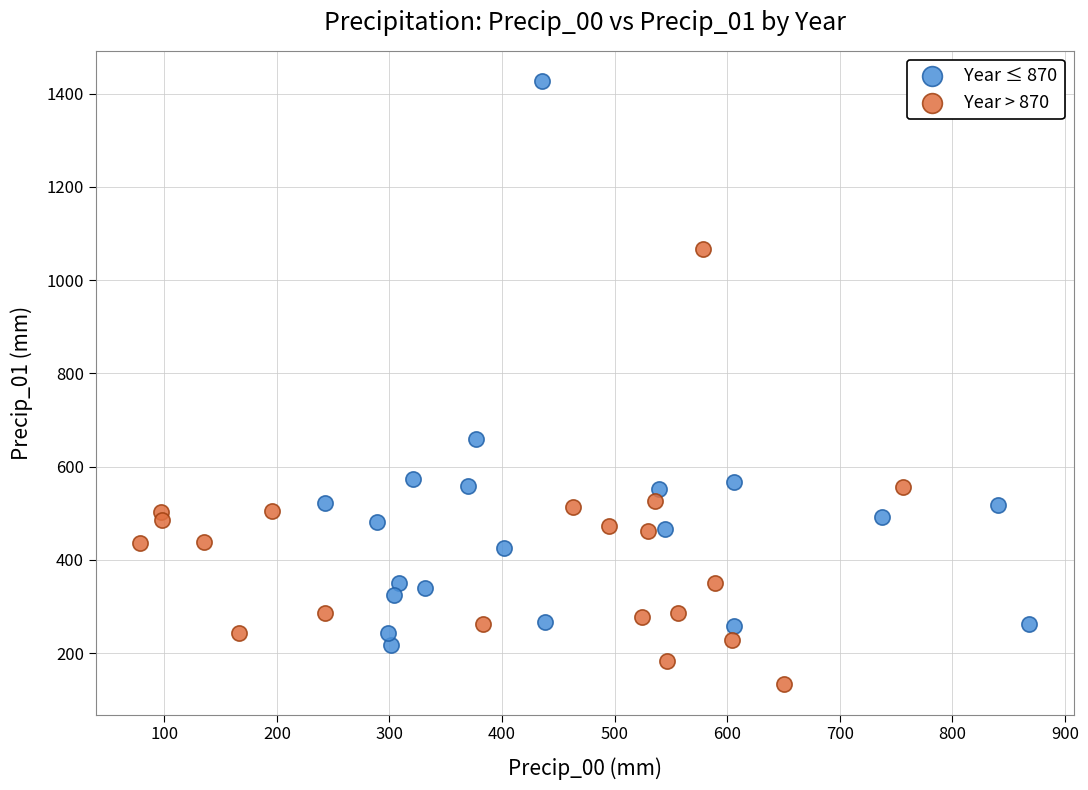

What are all the series names shown in the legend?

Year ≤ 870, Year > 870